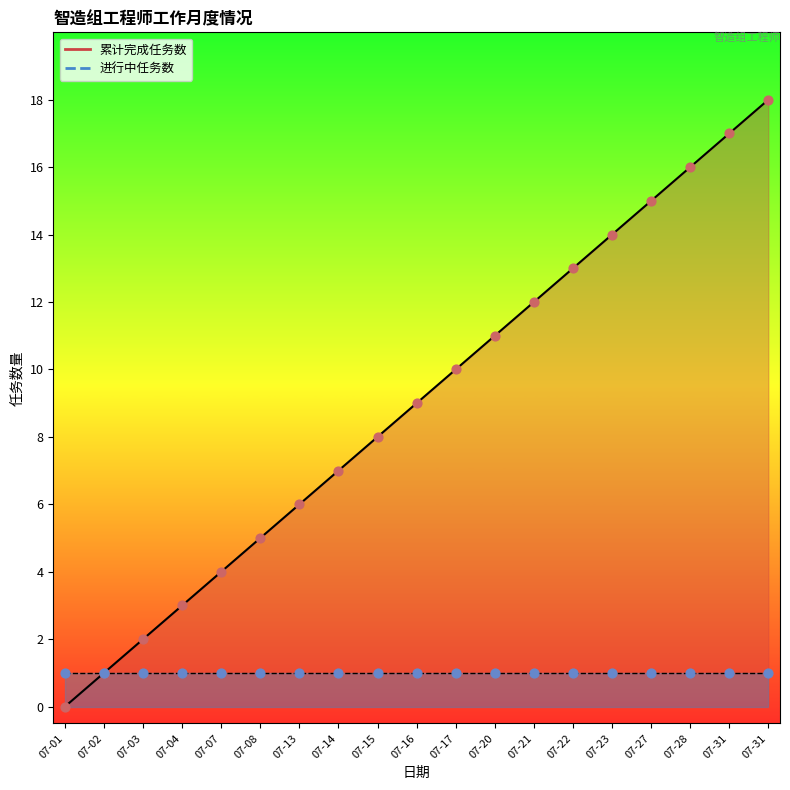

What is the ratio of the value at 07-28 to the value at 07-07?

4.0